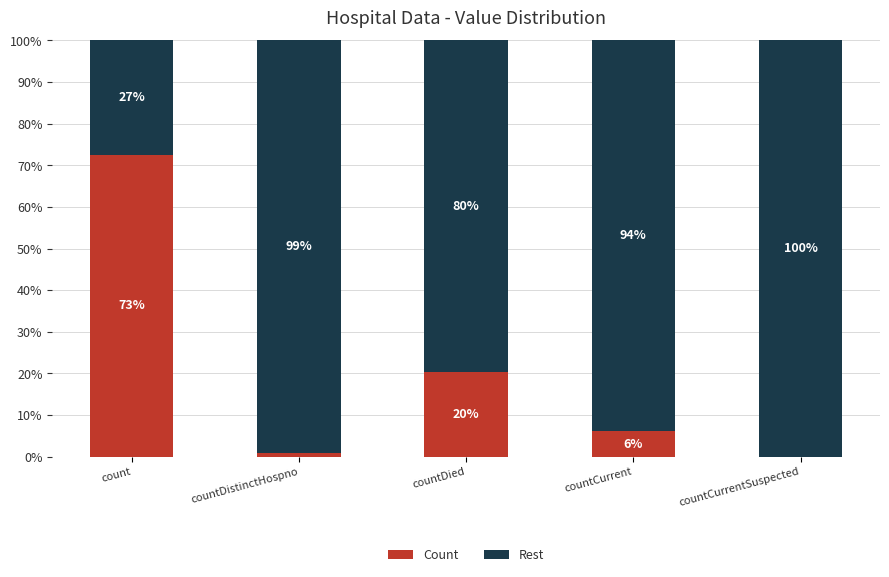

What is the total value across all series at countCurrentSuspected?

100.0